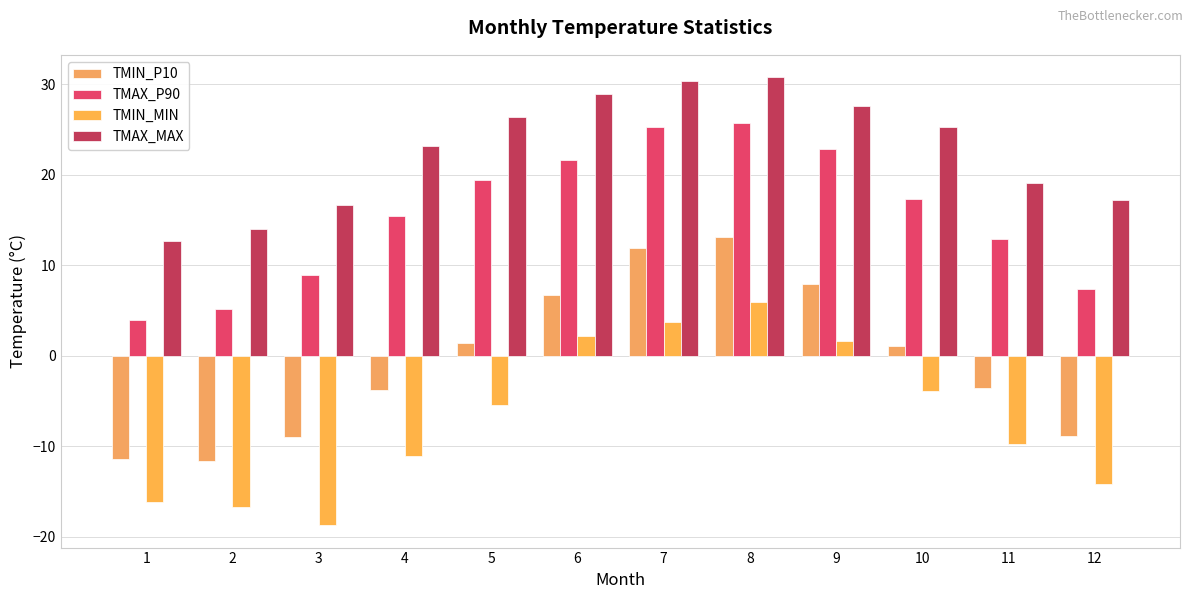

Is the value of TMAX_P90 at 11 greater than the value of TMIN_MIN at 6?

Yes